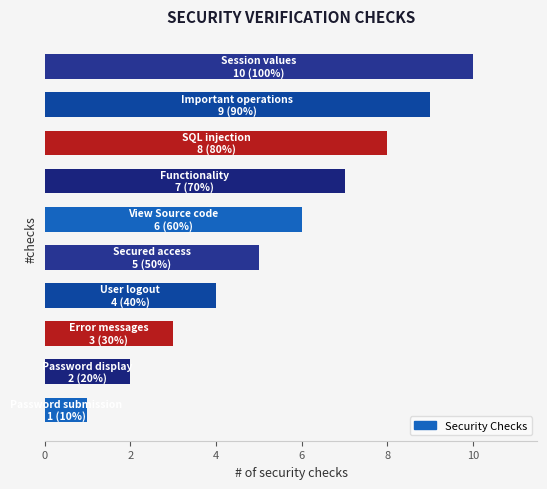

What is the average value?

6